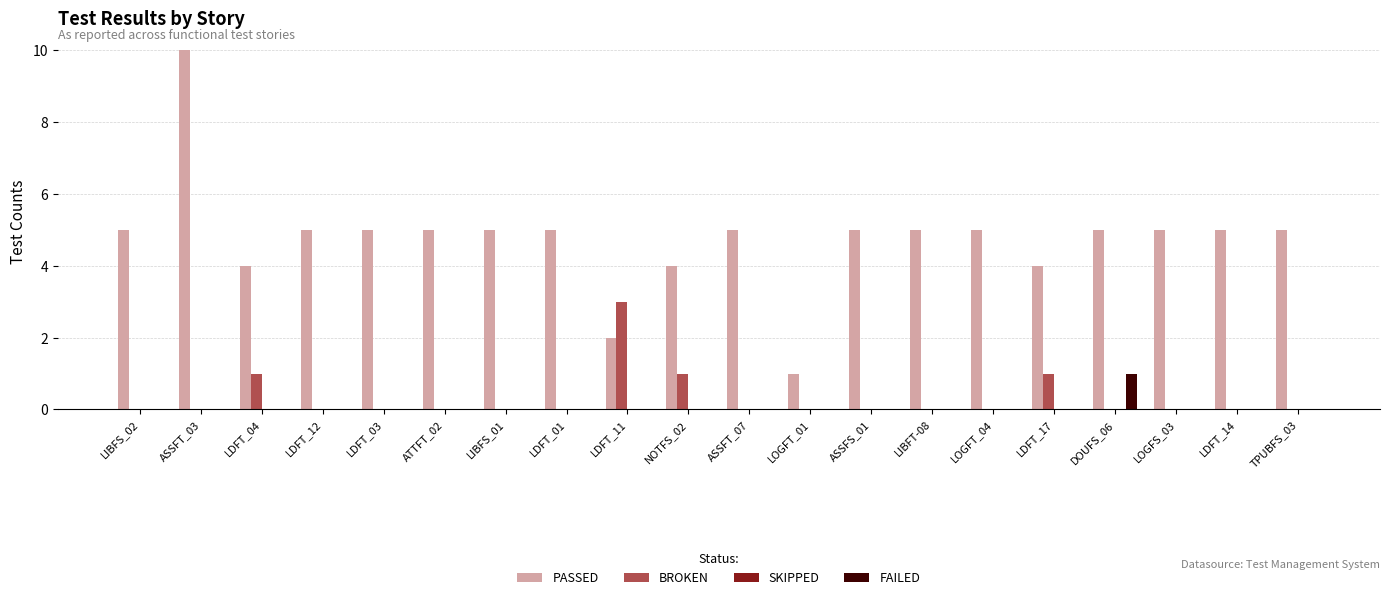

How many groups of bars are there?

20